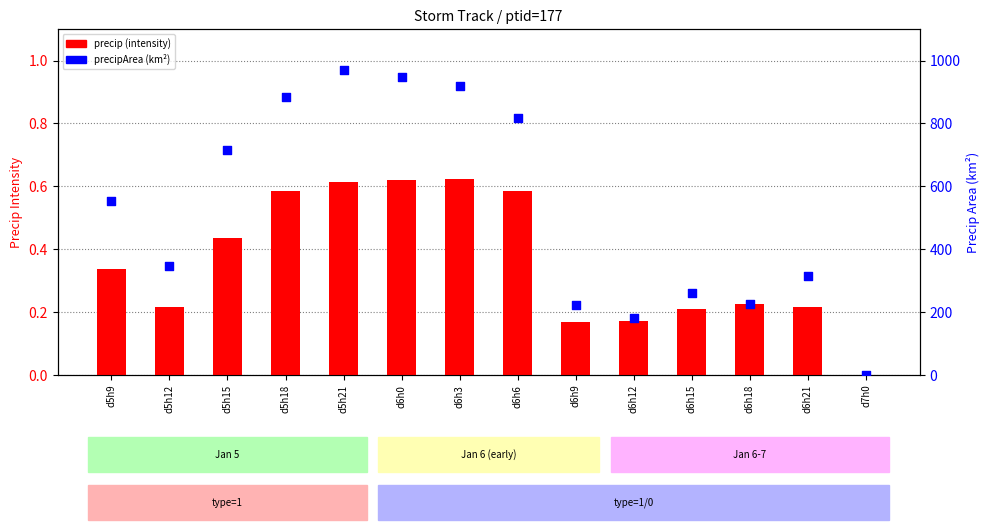

At which category is the sum across all series the highest?

d5h21